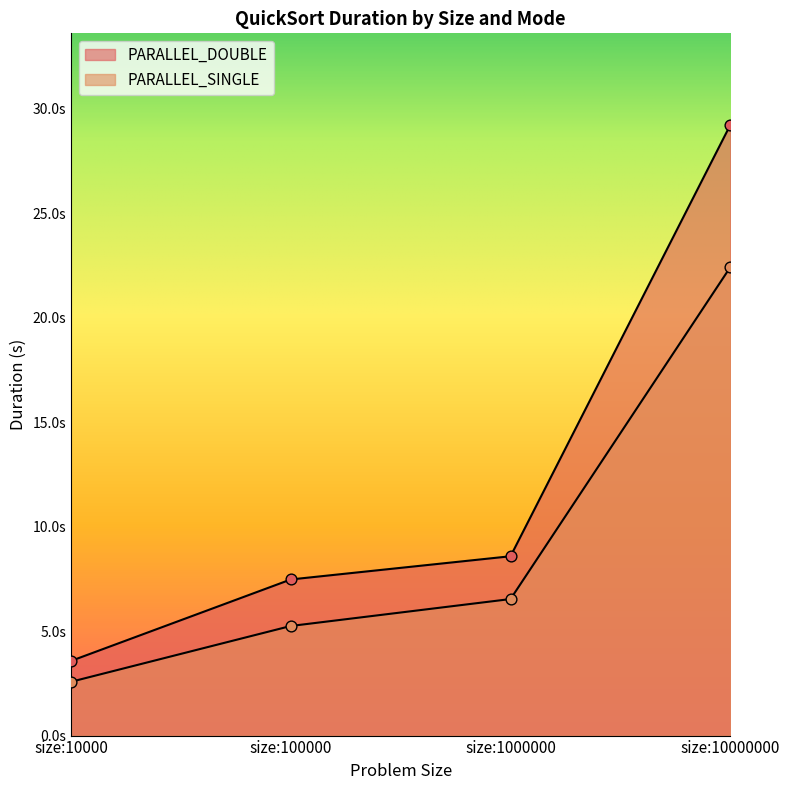

Which series contains the lowest Y value?

PARALLEL_SINGLE